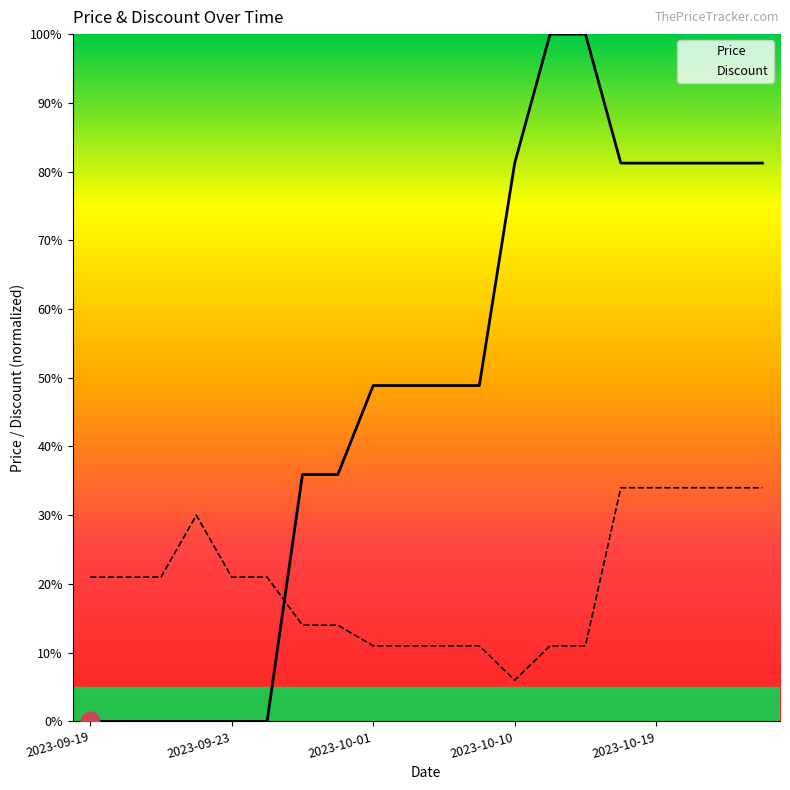

At how many categories does at least one series exceed 46?

12